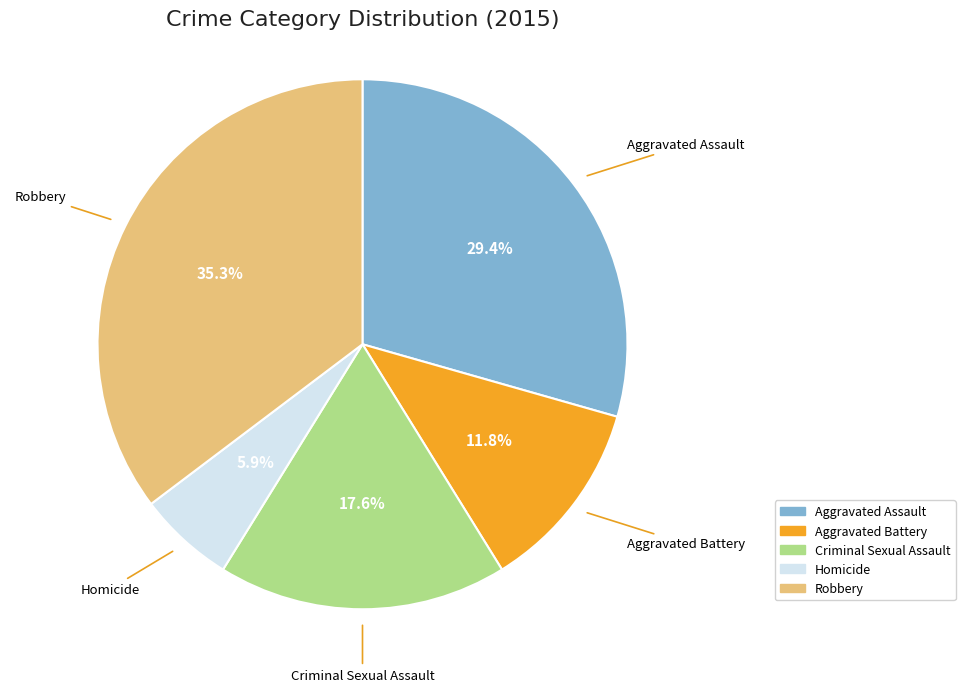

What percentage do Robbery and Criminal Sexual Assault together represent?

52.9%